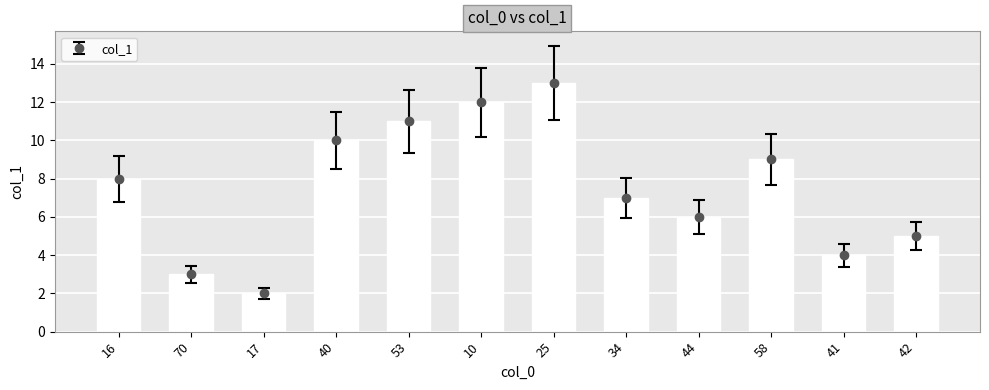

How many values exceed 8?

5